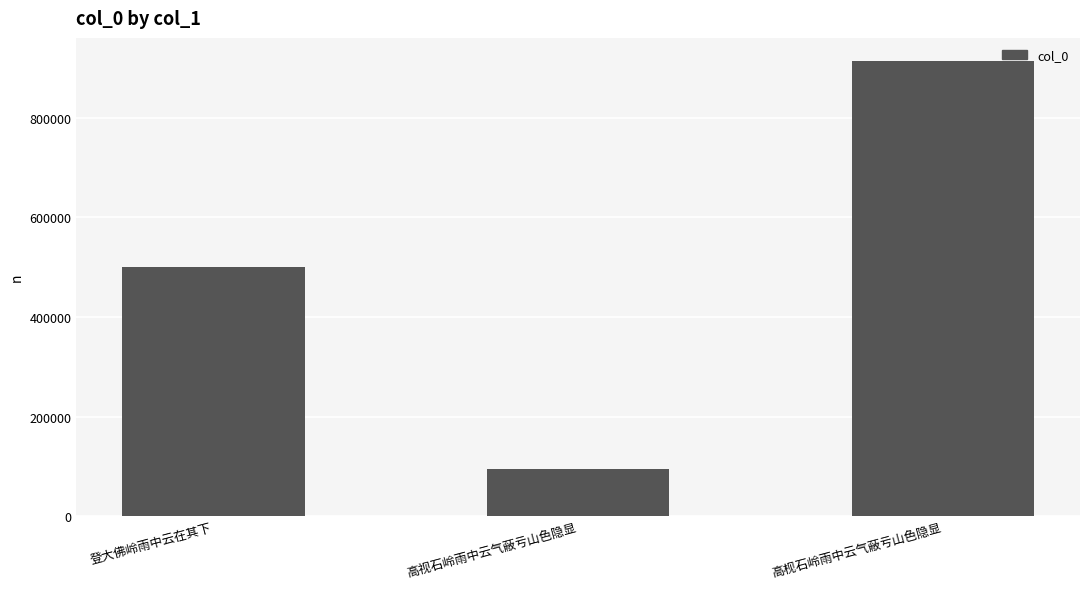

Is it true that the value at 登大佛岭雨中云在其下 is 501190?

True